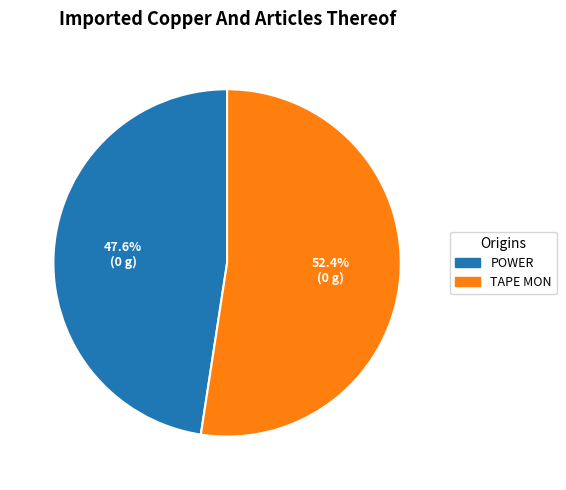

Rank the categories by value from highest to lowest.

TAPE MON, POWER